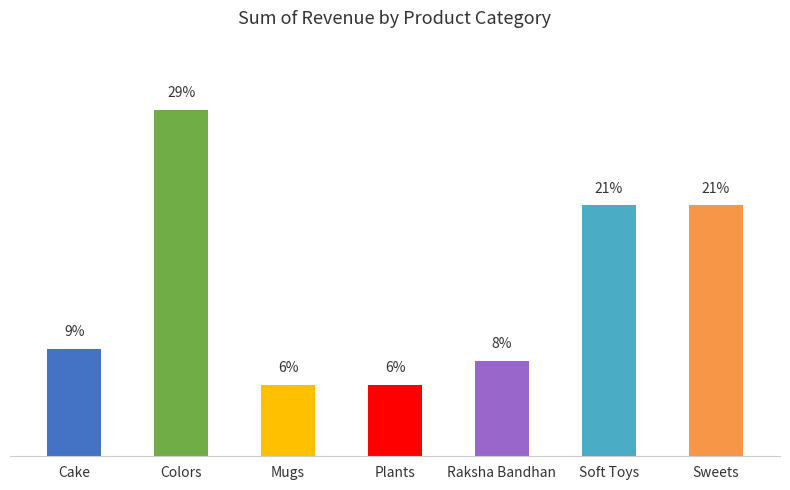

What is the label of the 3rd bar from the right?

Raksha Bandhan